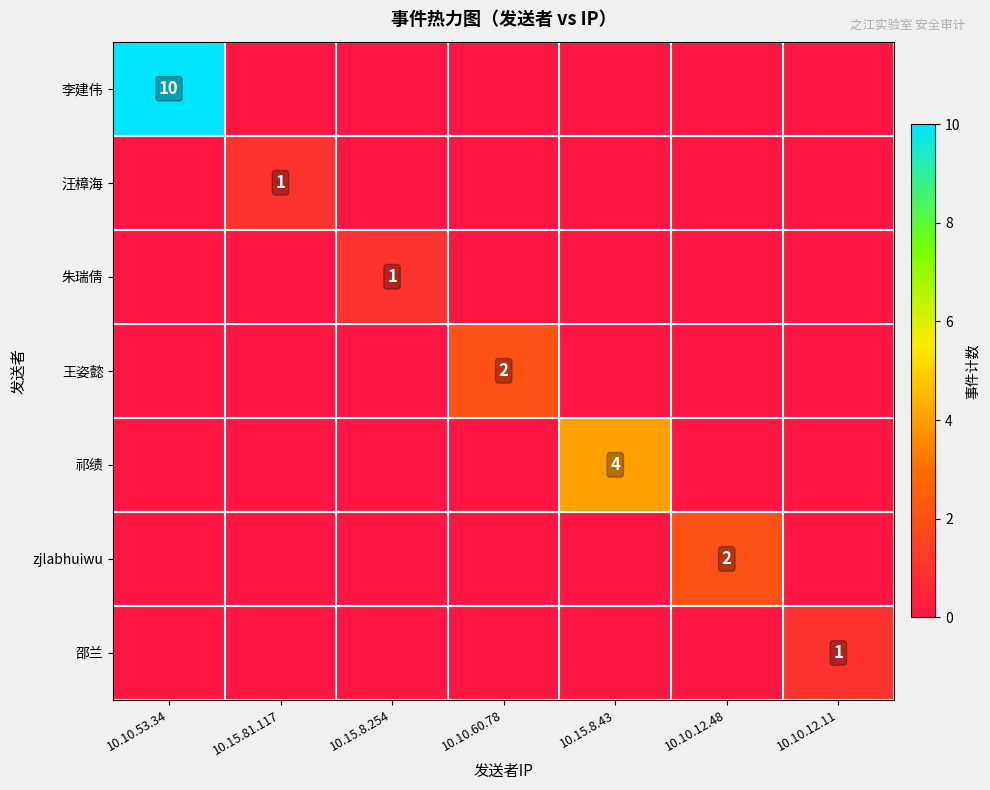

The value of 李建伟 at 10.10.53.34 is 10. True or false?

True